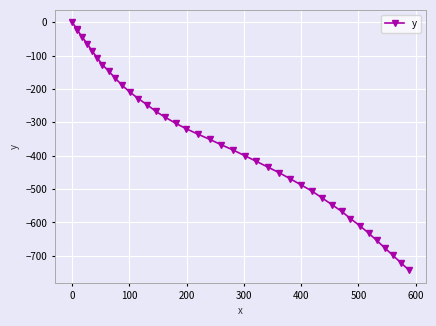

What is the value of the 25th point from the left?

-433.6